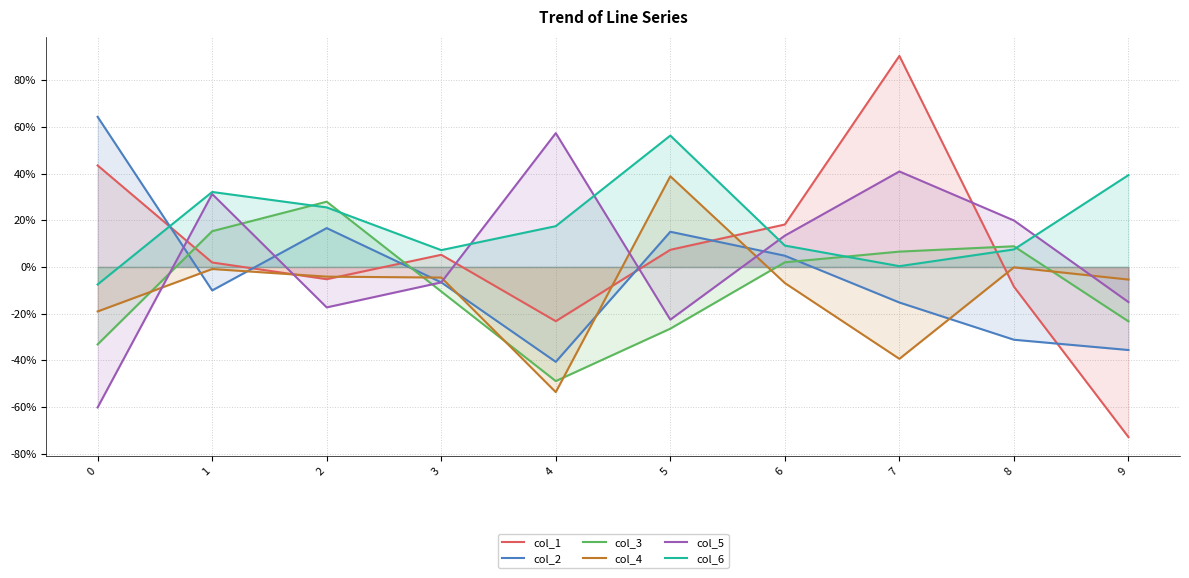

How many positive values does the col_4 series have?

1